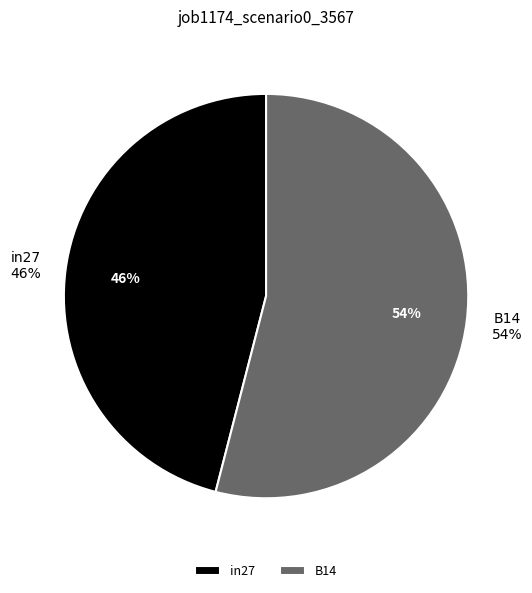

To the nearest percent, what percentage of the pie is in27?

46%